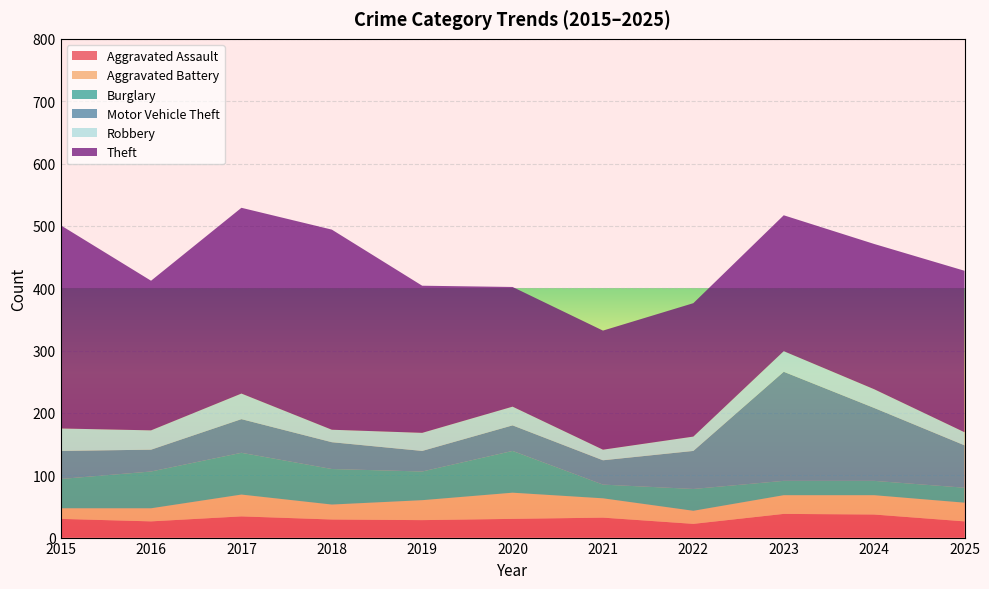

Reading left to right, extract all data points from this chart.

Aggravated Assault: 30	26	34	29	28	30	32	22	38	37	26
Aggravated Battery: 17	21	35	24	32	42	31	21	30	31	30
Burglary: 47	59	67	57	46	67	22	35	23	23	24
Motor Vehicle Theft: 45	35	54	43	33	41	39	61	175	117	68
Robbery: 36	31	41	20	29	30	17	23	33	30	21
Theft: 326	240	298	321	236	192	191	214	218	233	259